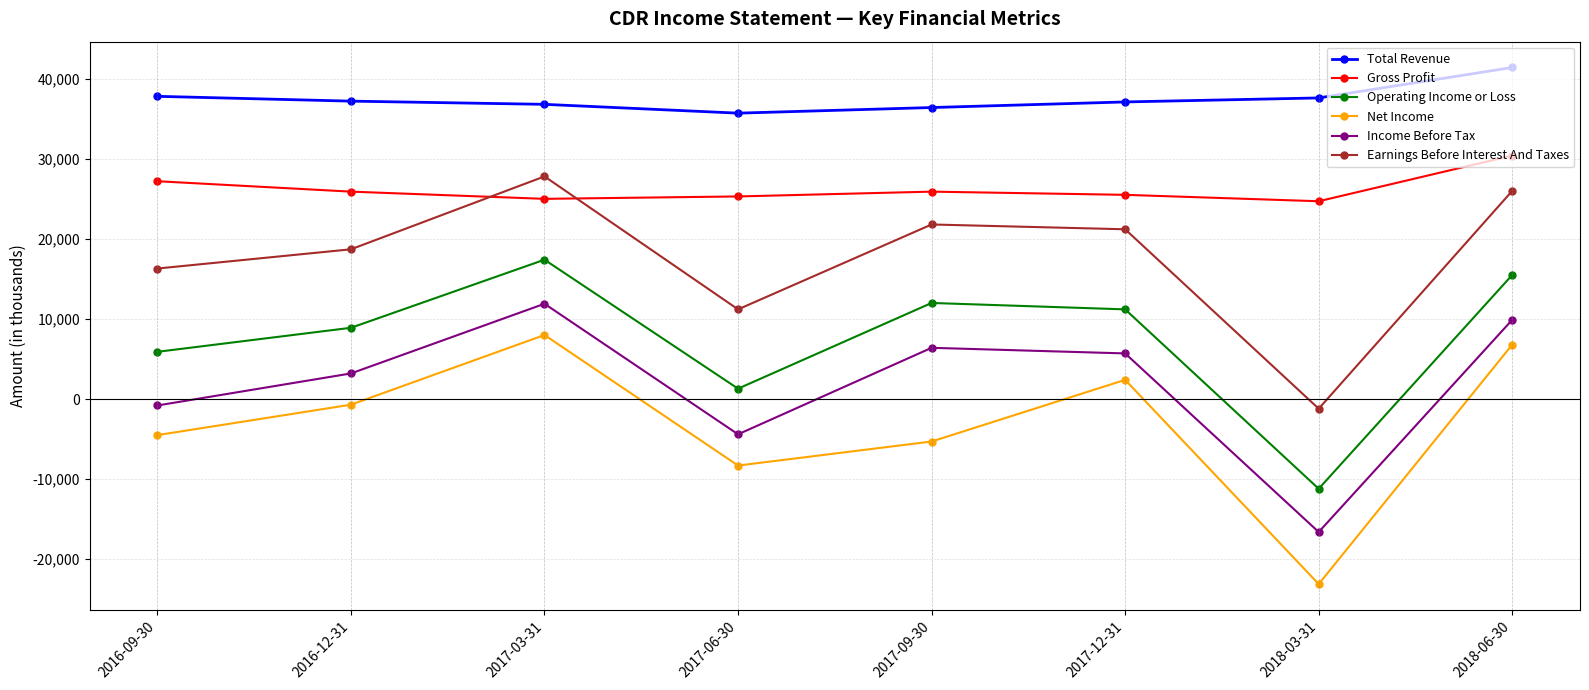

What is the label of the 2nd point from the right?

2018-03-31